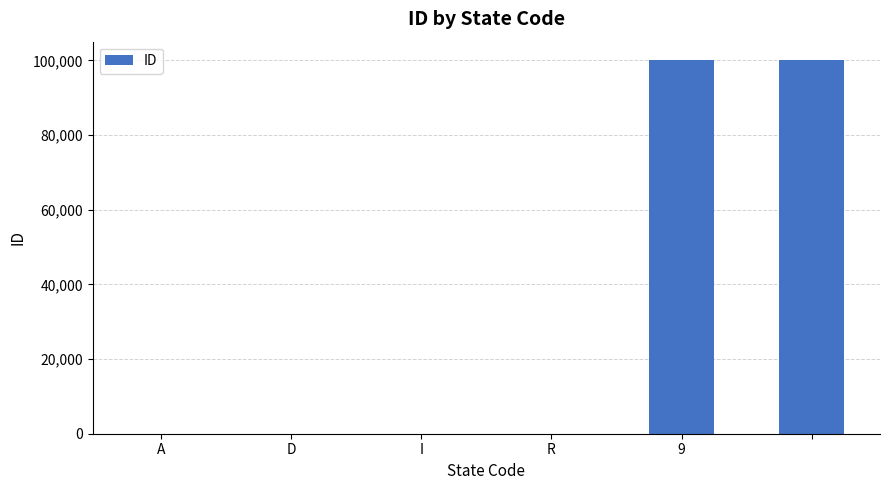

Count the number of categories in the chart.

6